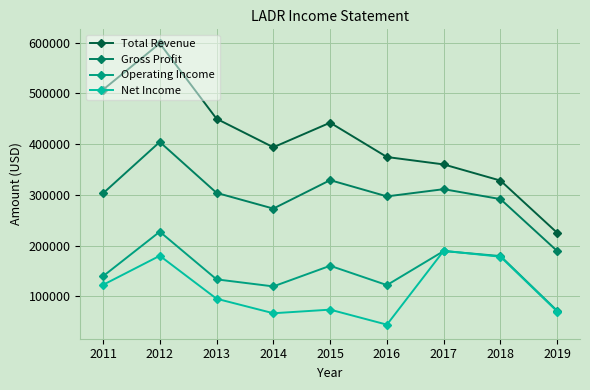

Rank the series at 2014 from lowest to highest value.

Net Income, Operating Income, Gross Profit, Total Revenue